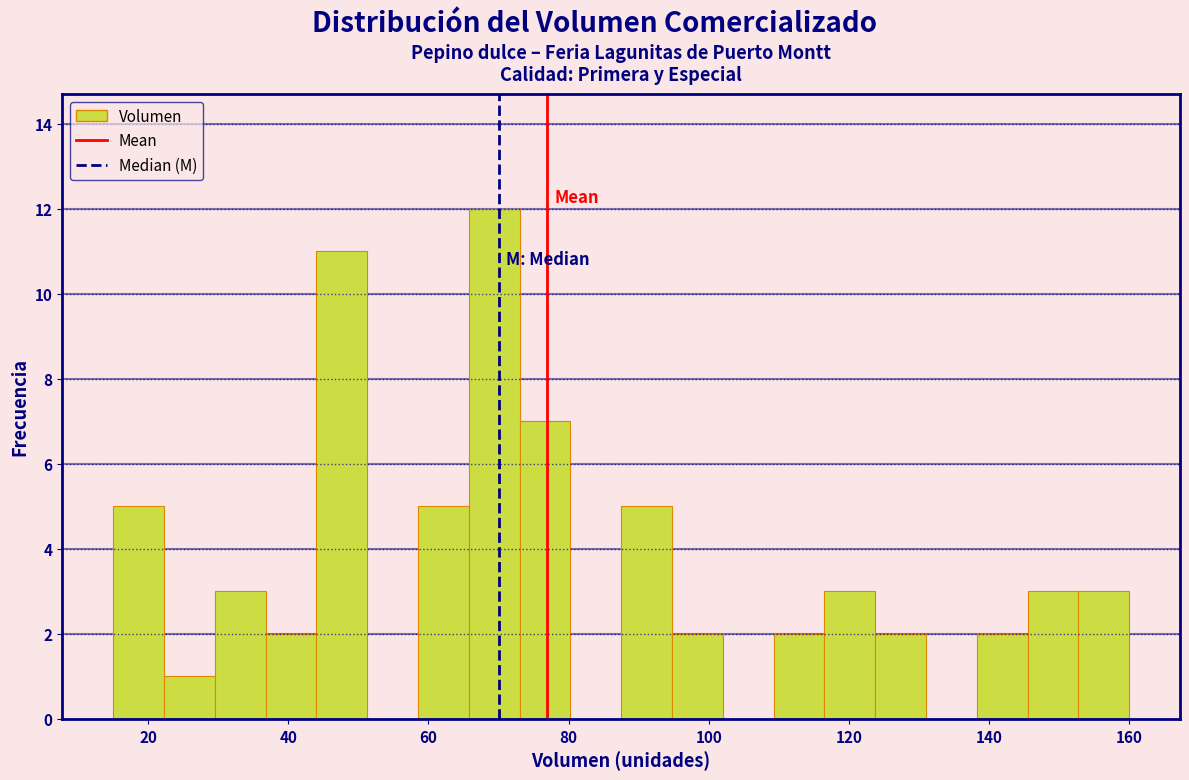

Read against the x-axis, roughly where is the centre of the tallest bar?

70